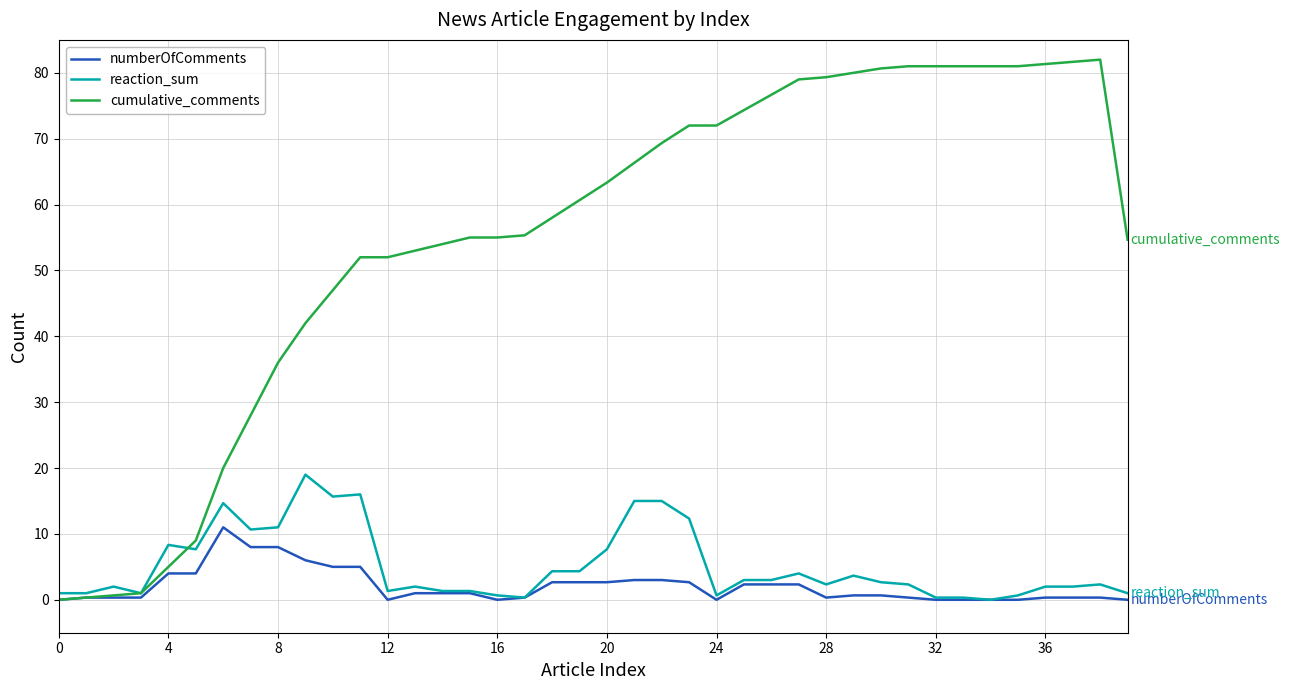

What is the maximum value for cumulative_comments?

82.0